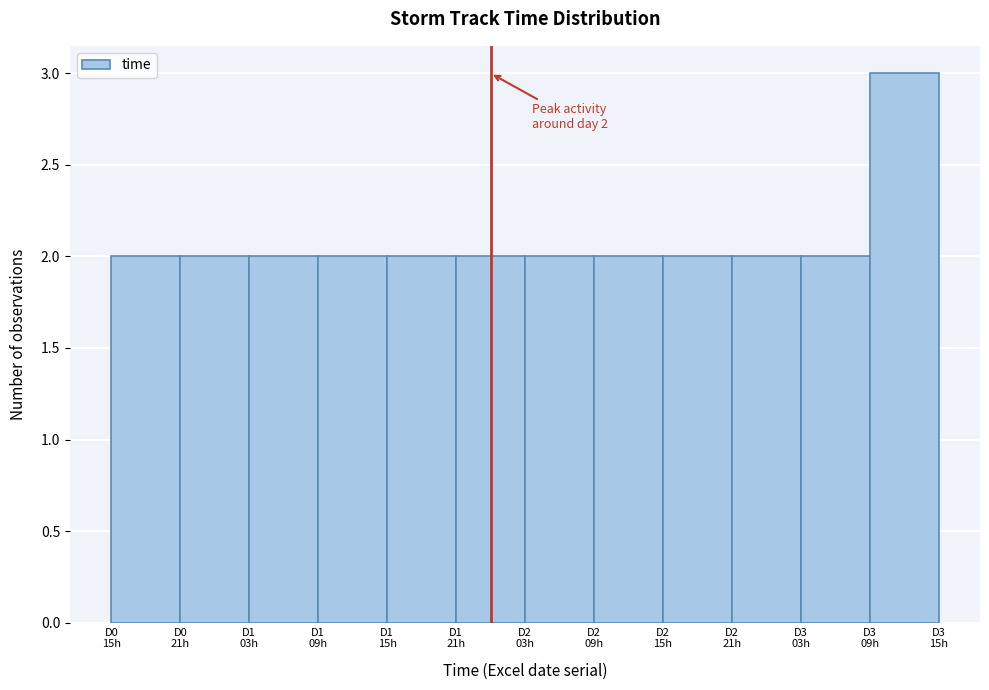

Reading left to right, list all the values displayed in this chart.

2	2	2	2	2	2	2	2	2	2	2	3